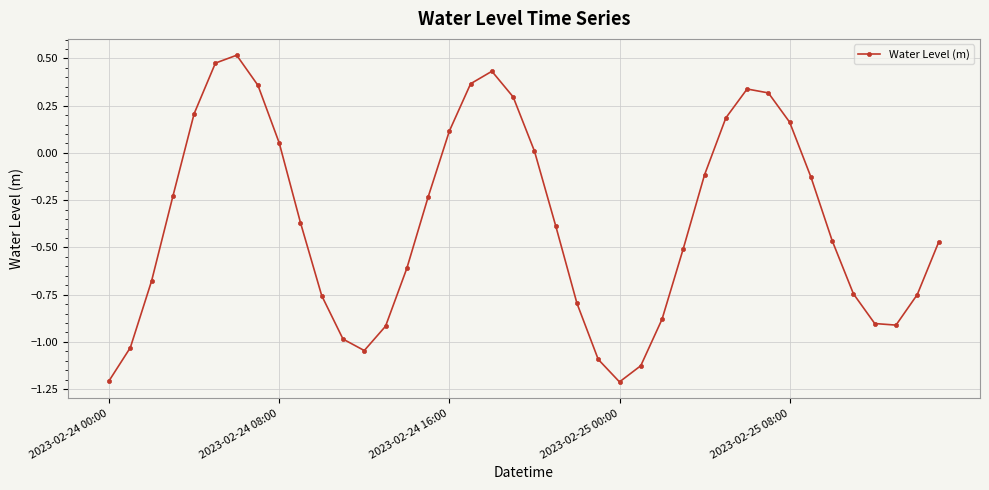

What is the sum of all values?

-14.7